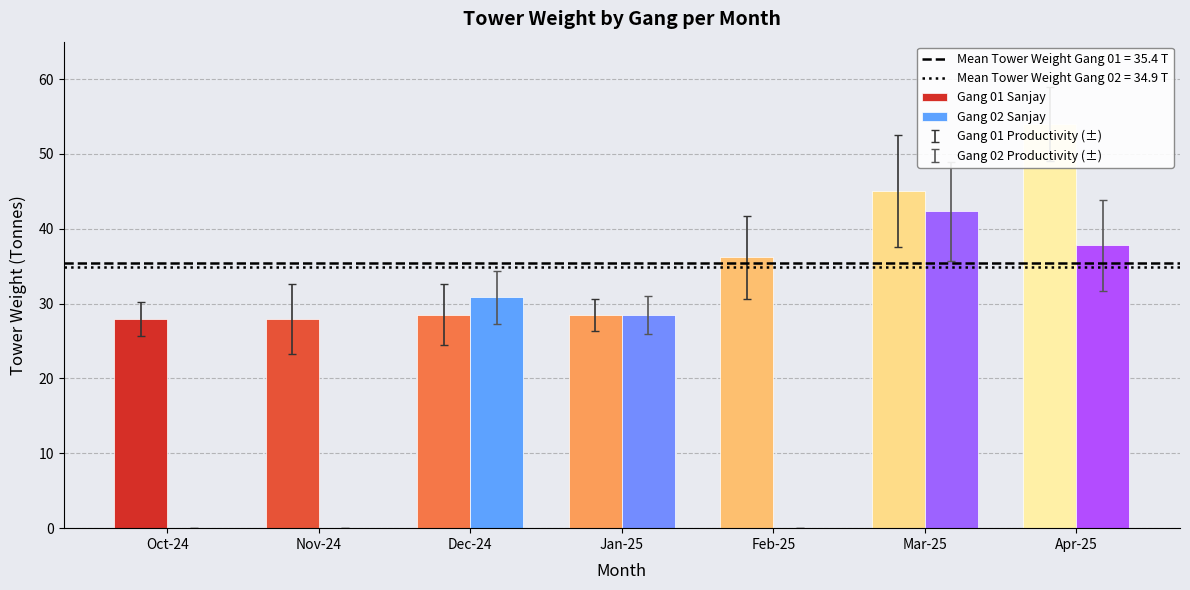

Where is Productivity nearest to the value 3?

Gang 01 Sanjay